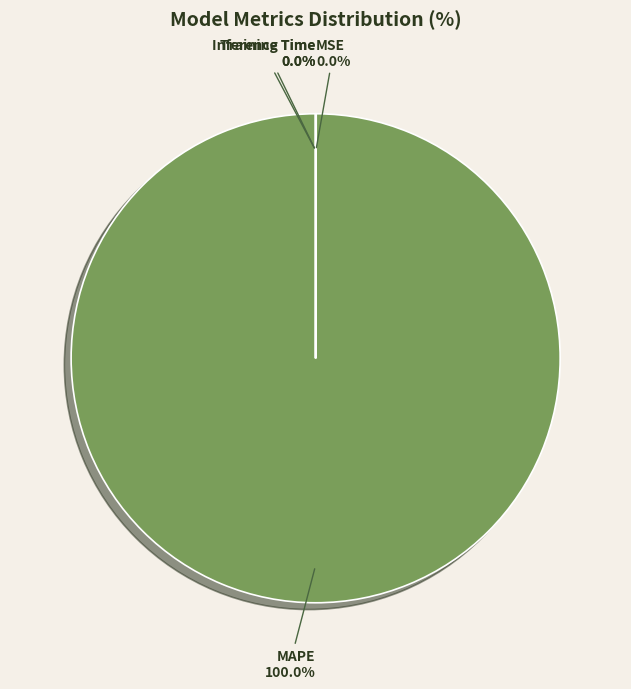

Is there any slice that represents more than half of the pie?

Yes